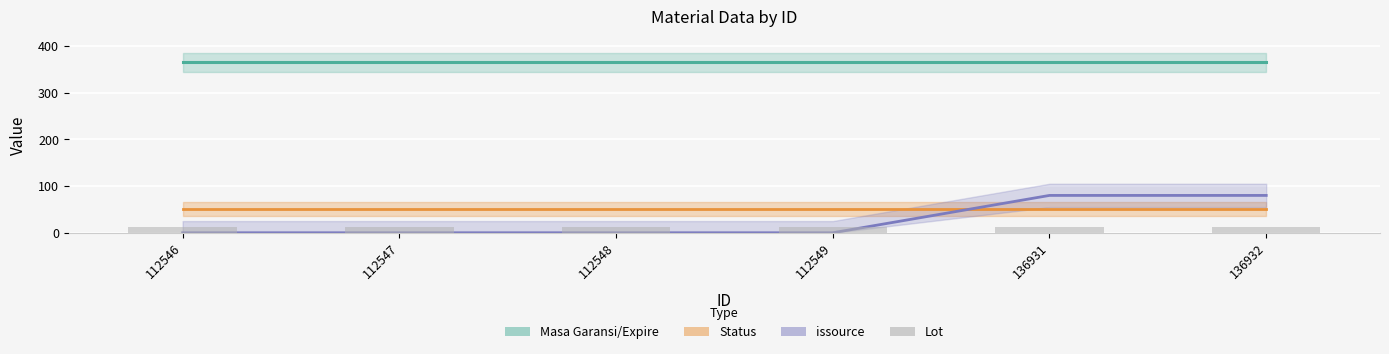

Is the value of Masa Garansi/Expire at 112546 greater than the value of issource at 136932?

Yes